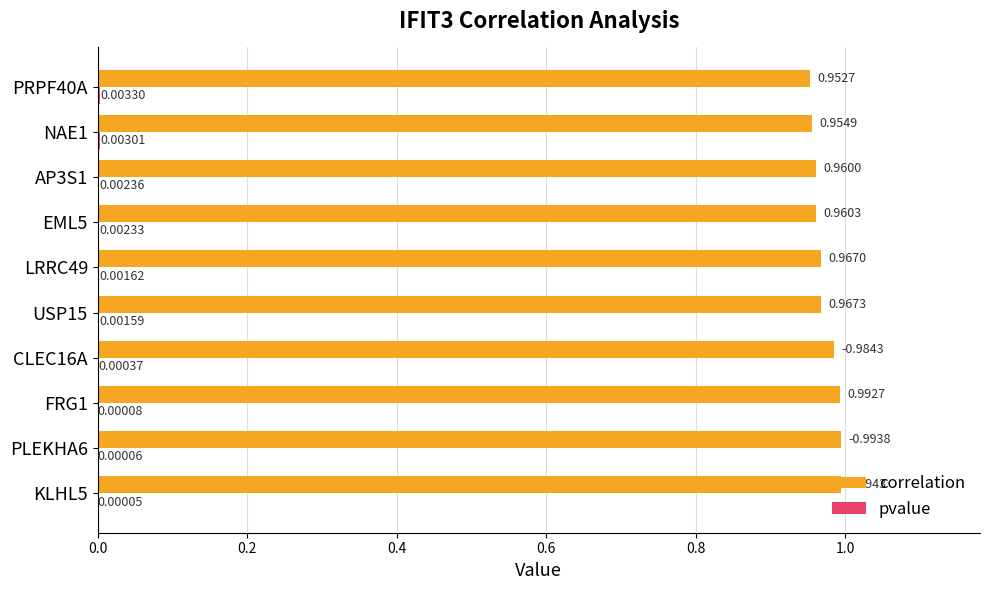

At which category is the sum across all series the highest?

KLHL5